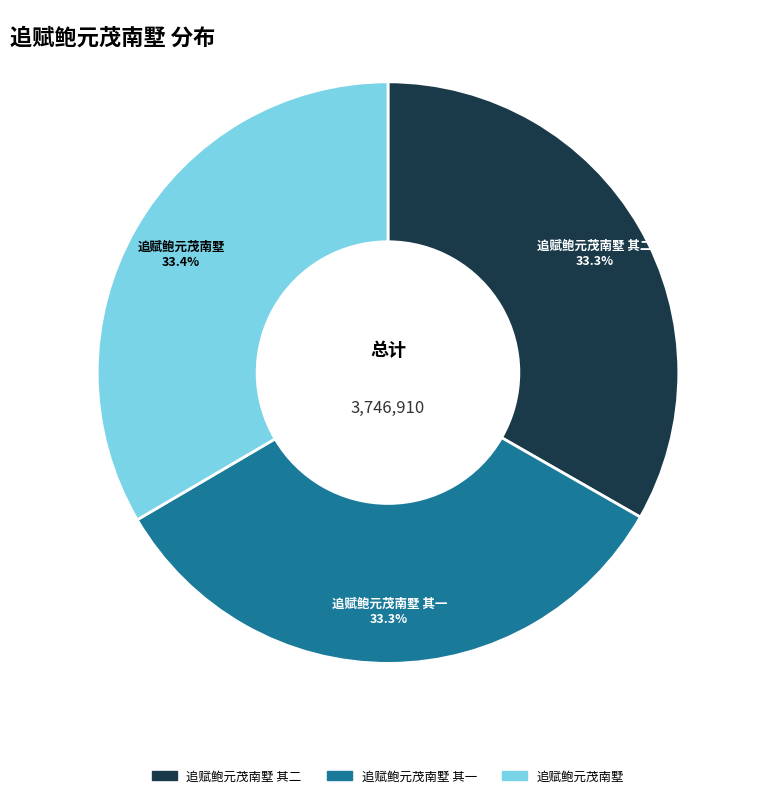

Is it true that 追赋鲍元茂南墅 其一 is 42% of the pie?

False